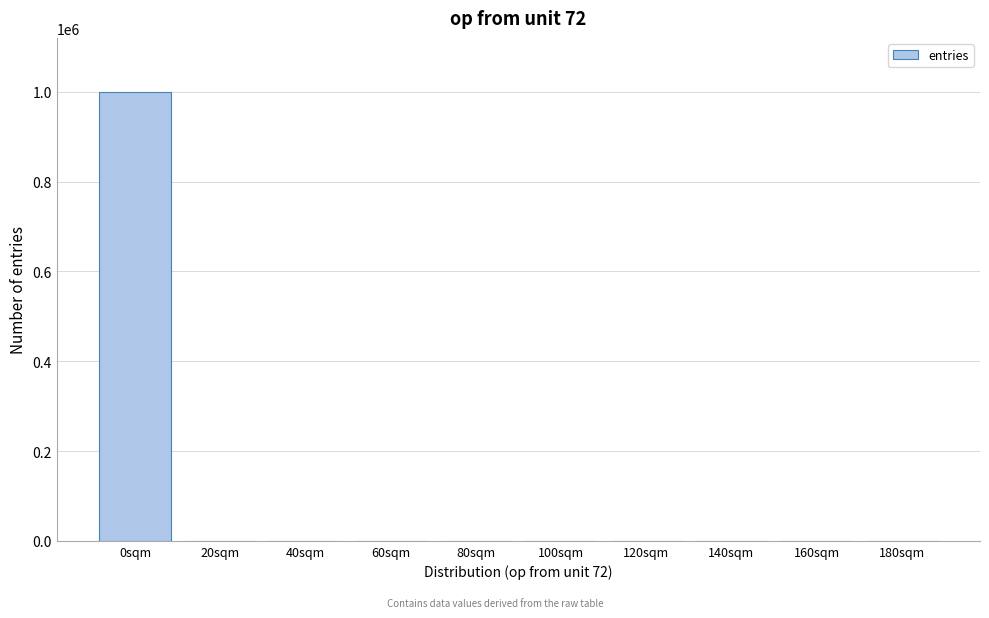

What is the greatest value displayed?

999880